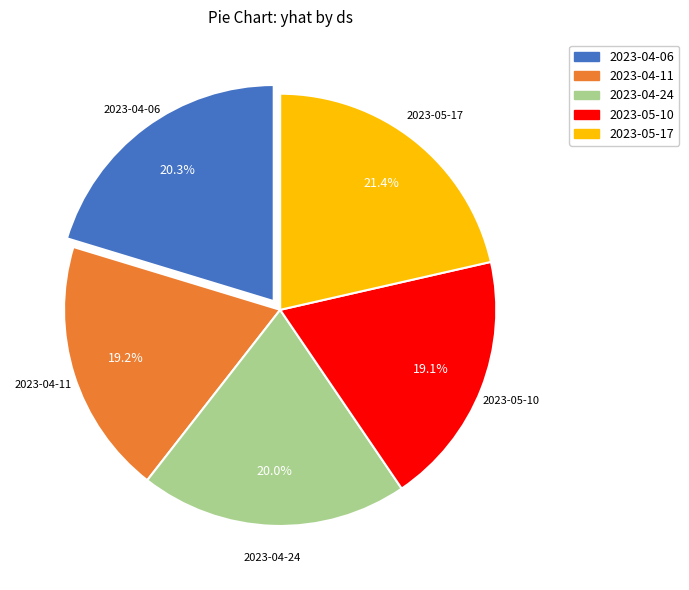

Does any single category account for the majority?

No